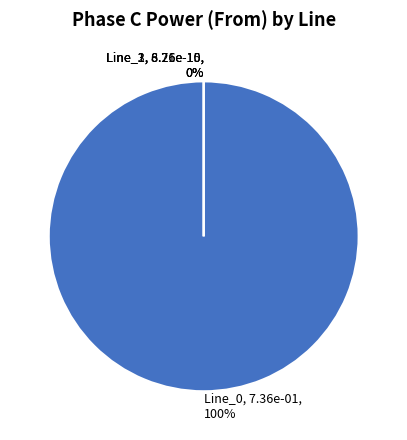

Which category accounts for the majority?

Line_0